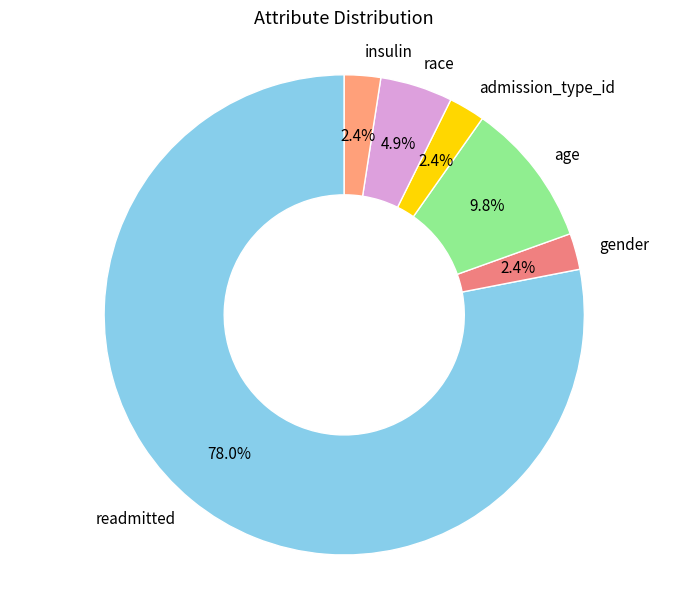

Between readmitted and gender, which is larger?

readmitted